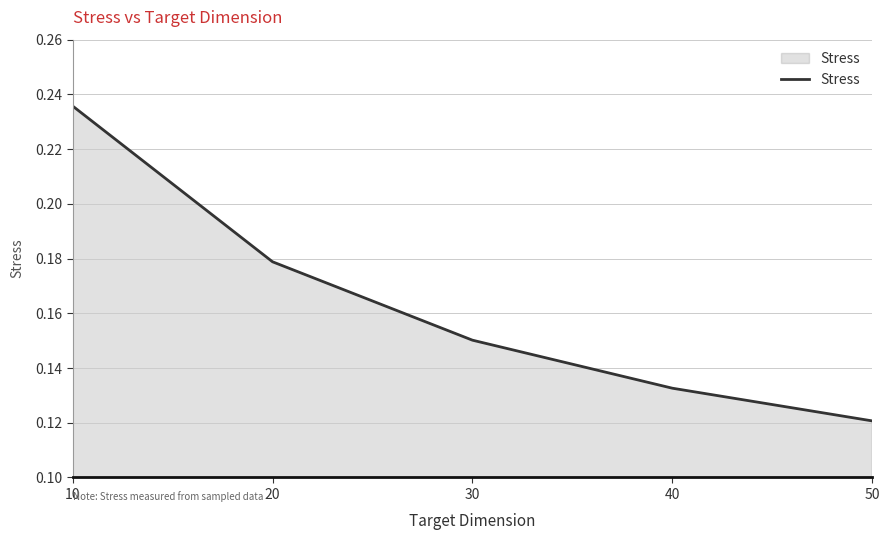

True or false: the data shows 0.0 at 30.

False